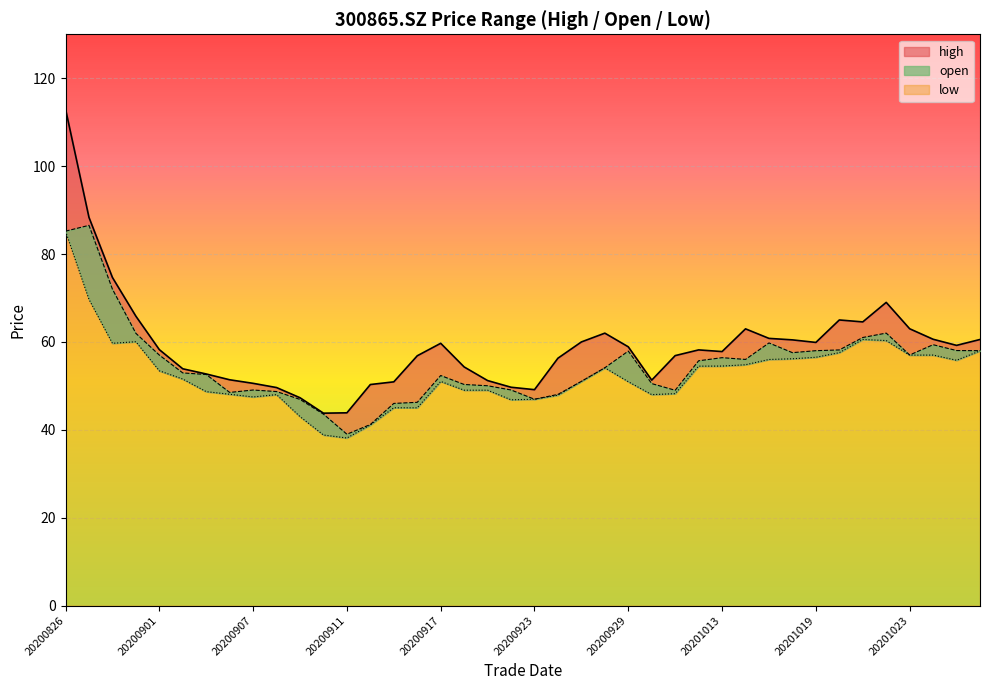

True or false: high and low cross at least once.

False